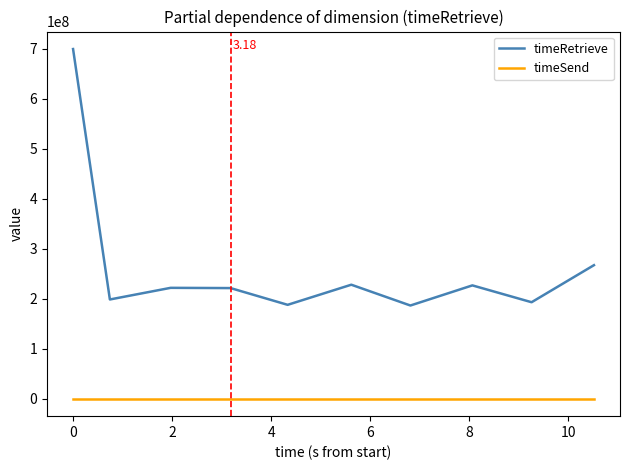

Which series has the widest spread of values?

timeRetrieve